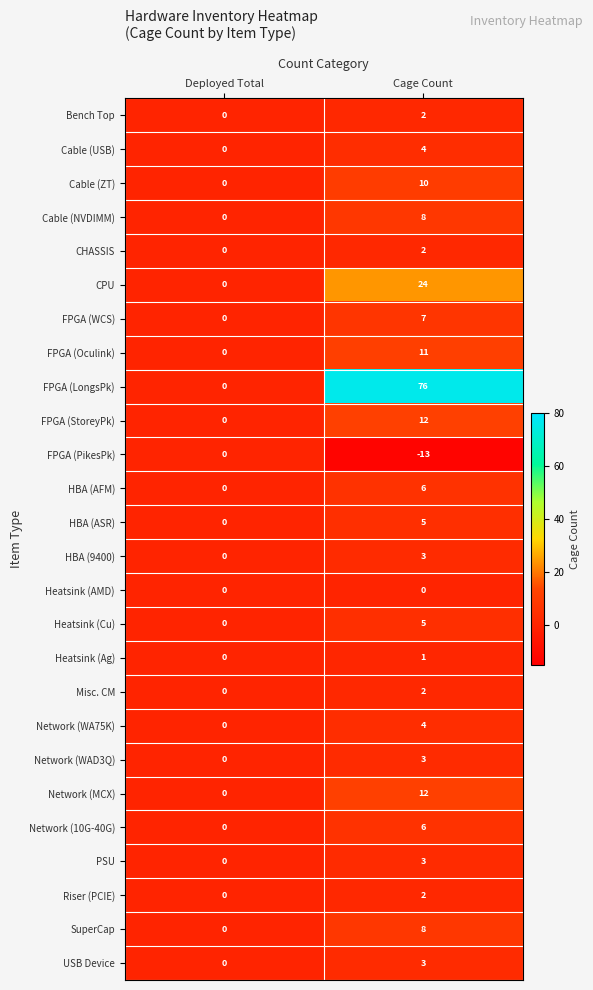

Which series changed the most between Deployed Total and Cage Count?

FPGA (LongsPk)